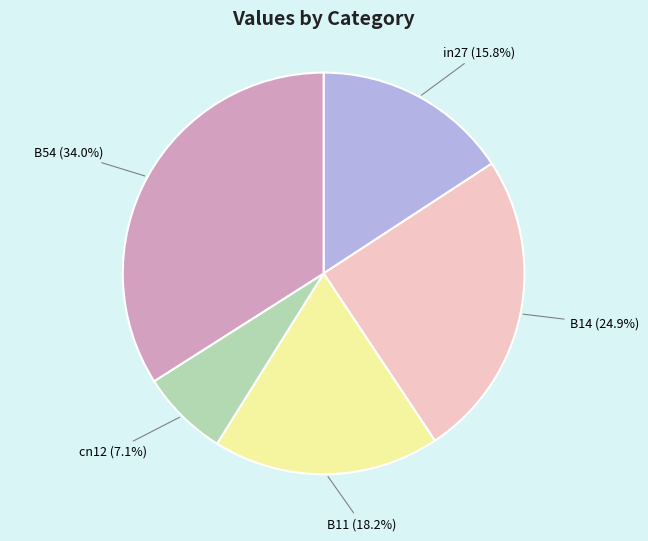

How much of the chart is everything except cn12?

92.9%